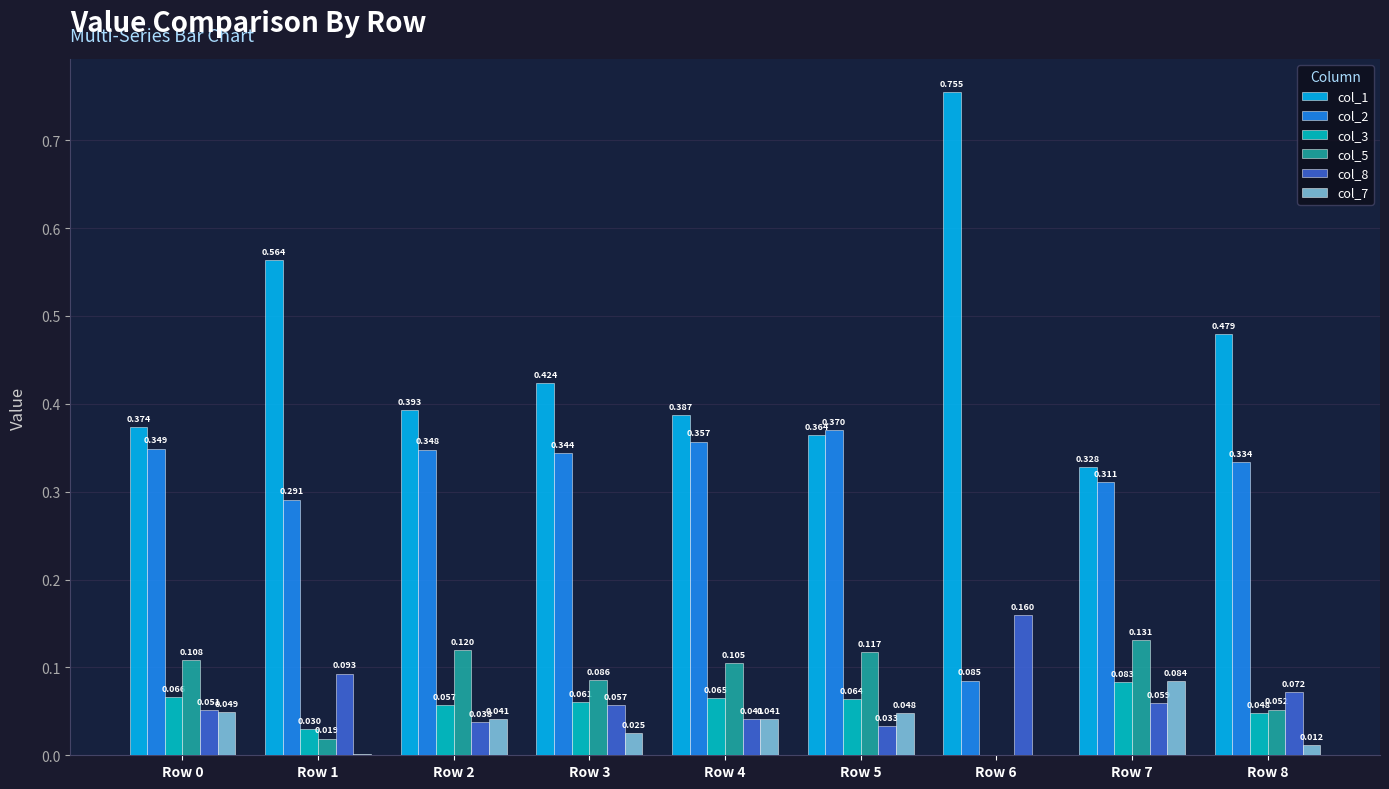

Is the value of col_8 at Row 5 greater than the value of col_5 at Row 0?

No